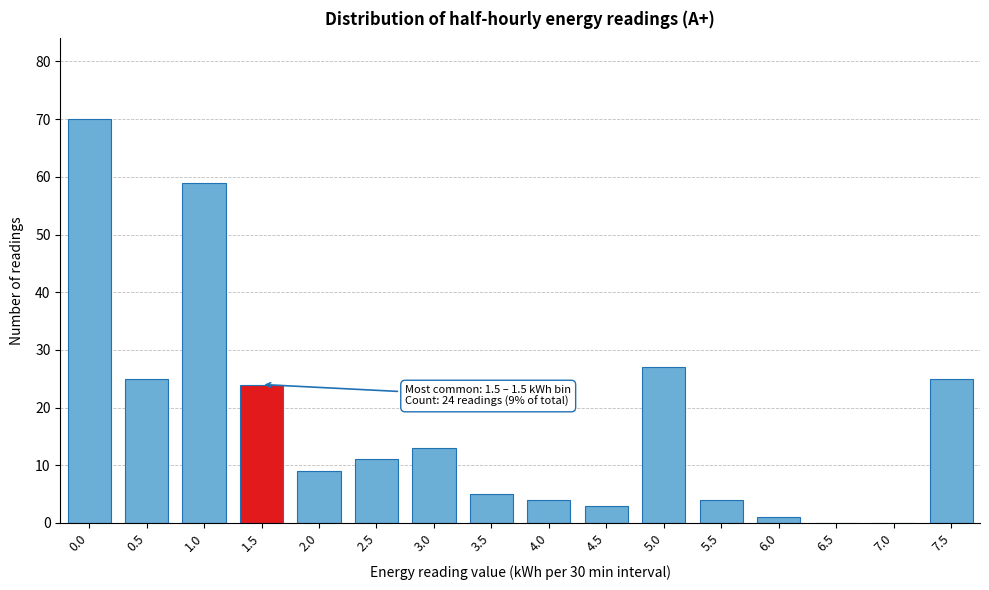

Reading left to right, list all the values displayed in this chart.

0.0=70	0.5=25	1.0=59	1.5=24	2.0=9	2.5=11	3.0=13	3.5=5	4.0=4	4.5=3	5.0=27	5.5=4	6.0=1	6.5=0	7.0=0	7.5=25